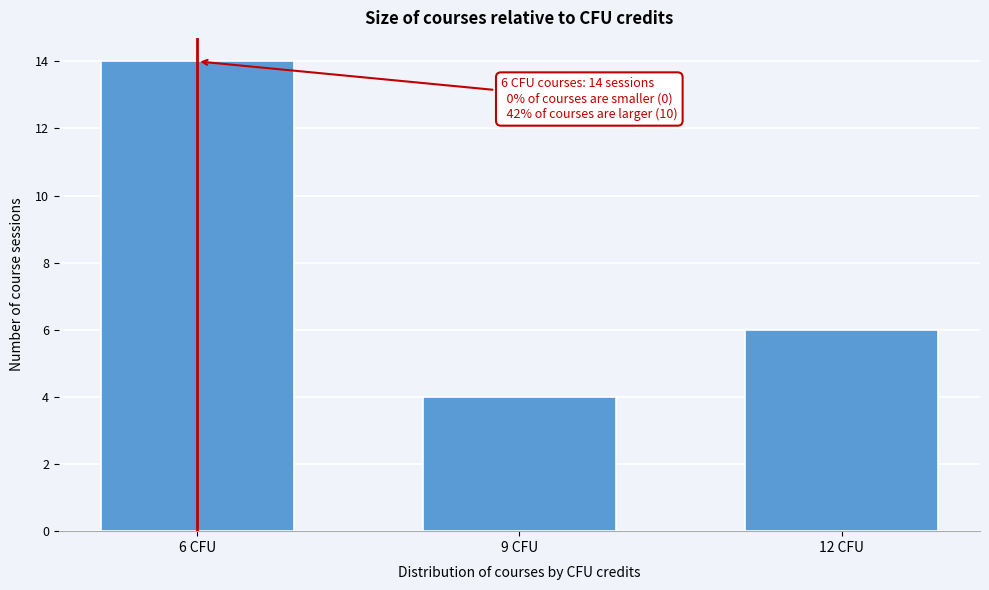

Reading left to right, transcribe all the data shown in this chart.

14	4	6